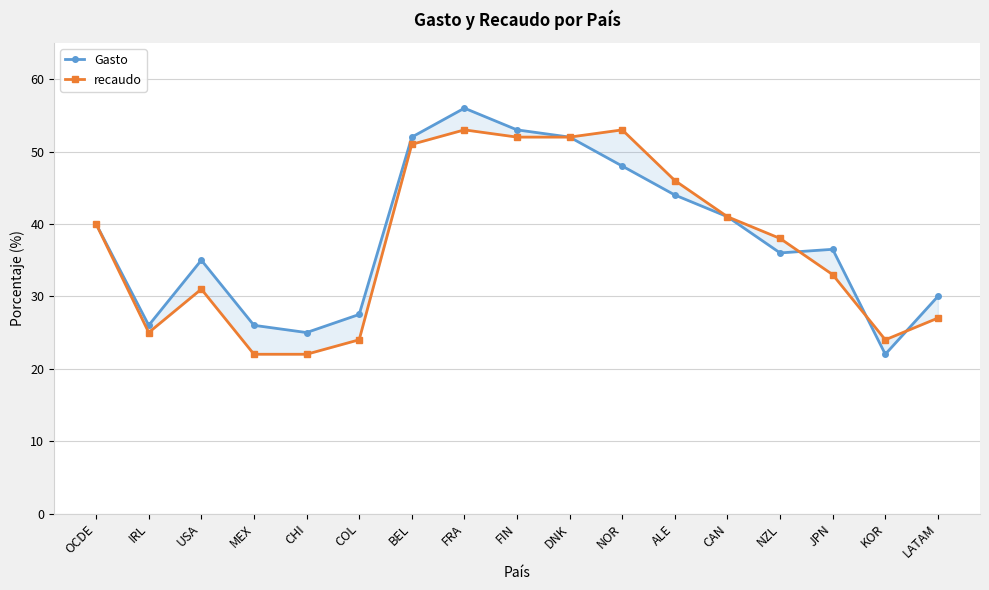

Is the value of recaudo at NZL greater than the value of Gasto at ALE?

No